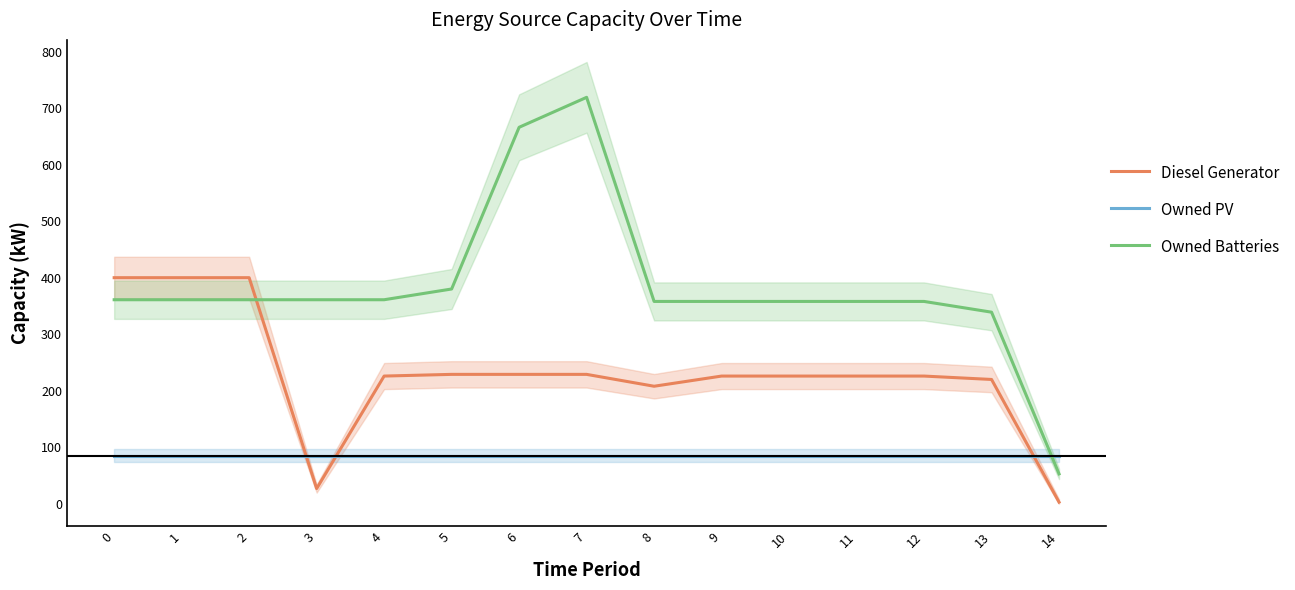

Read the Diesel Generator value at 8, to the nearest 10.

210